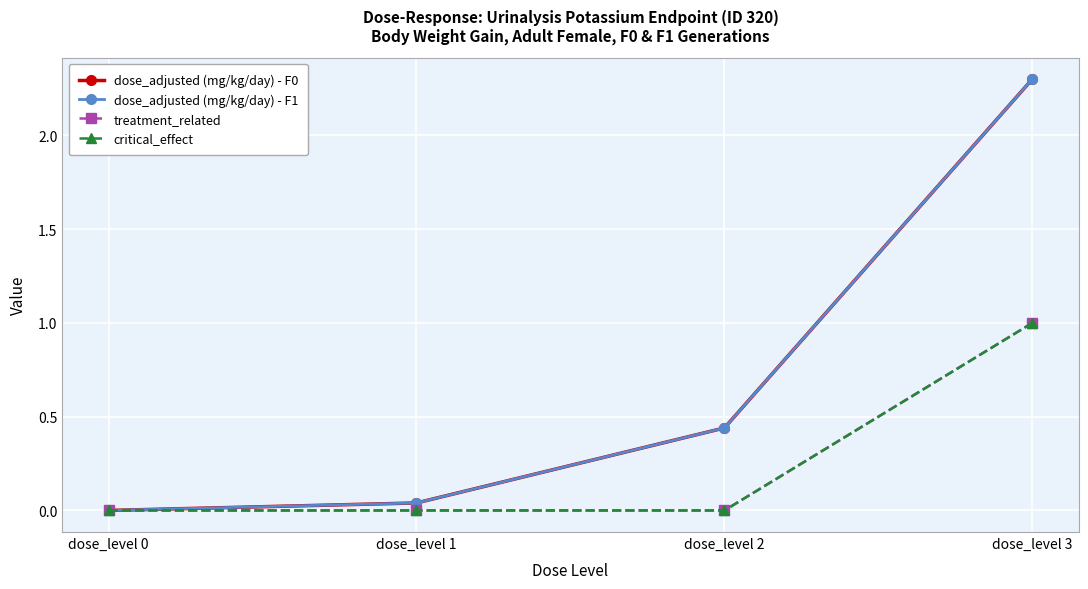

Is this an area chart (filled region under the line)?

No